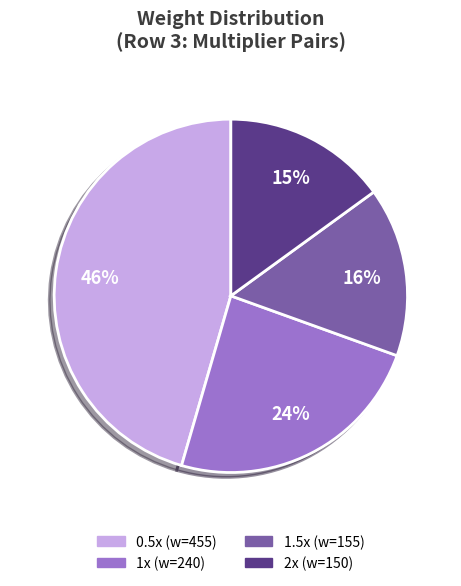

To the nearest percent, what percentage of the pie is 0.5x (w=455)?

46%